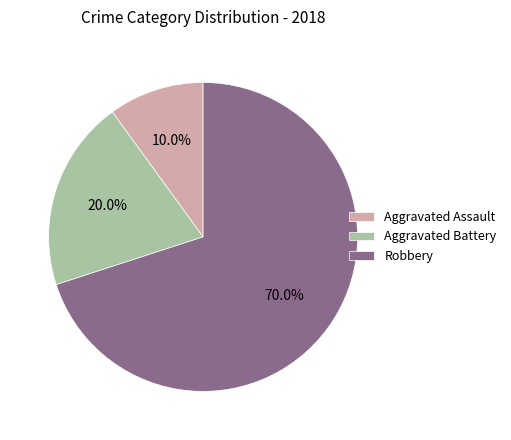

To the nearest percent, what percentage of the pie is Robbery?

70%